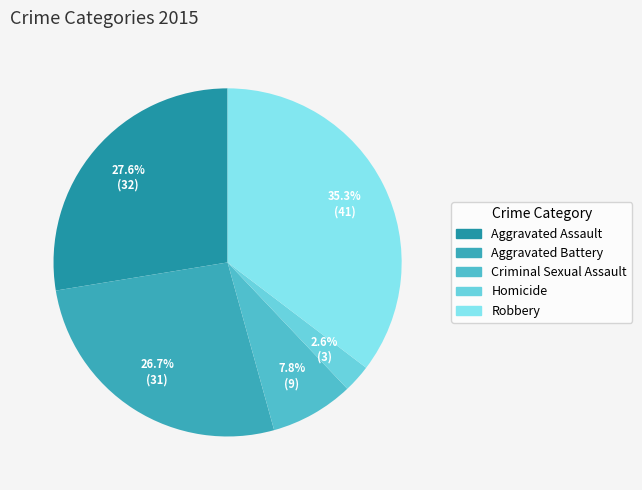

Does Aggravated Assault represent more than half of the total?

No